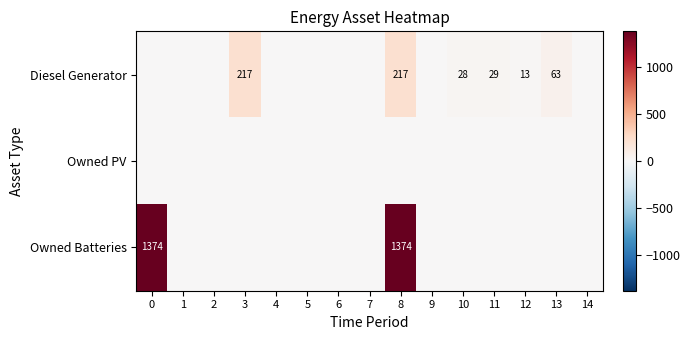

True or false: Diesel Generator has a value of 28 at 10.

True